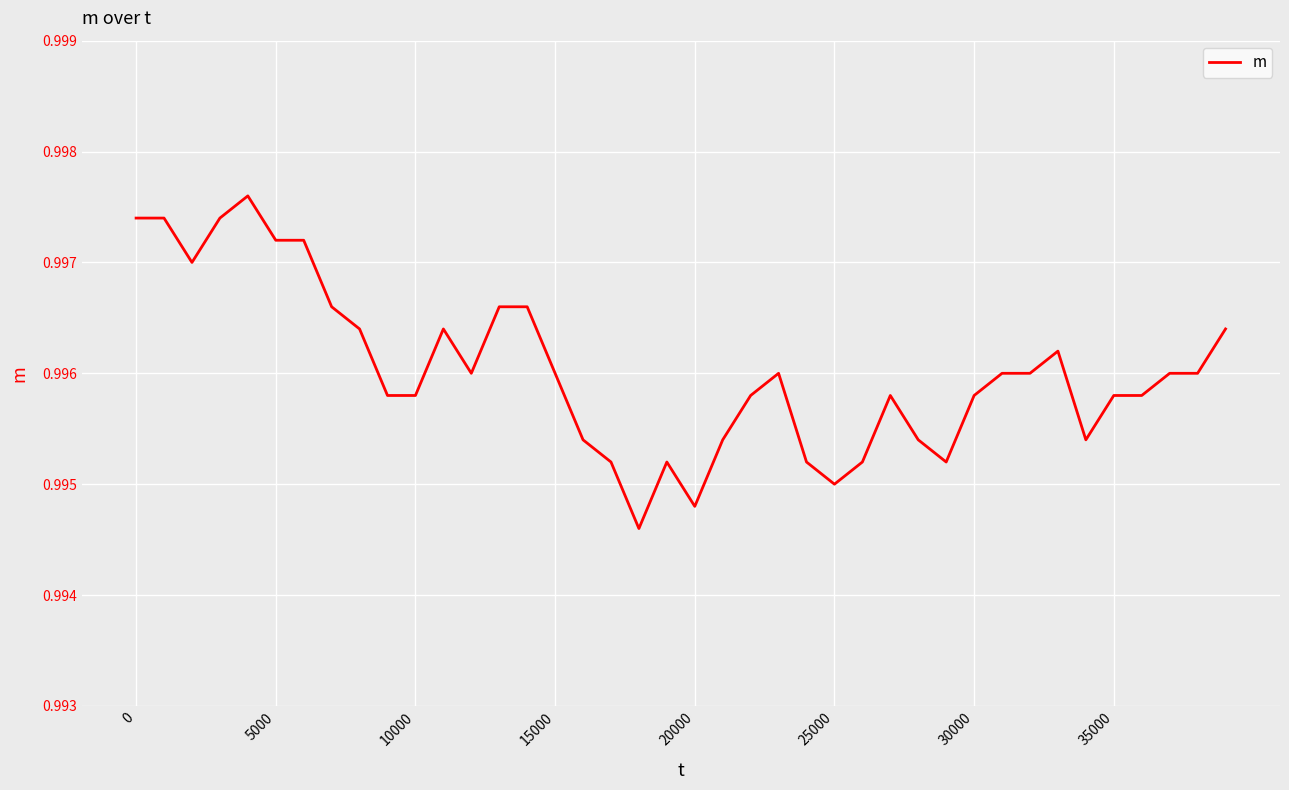

Does the chart display data point markers on the line(s)?

No